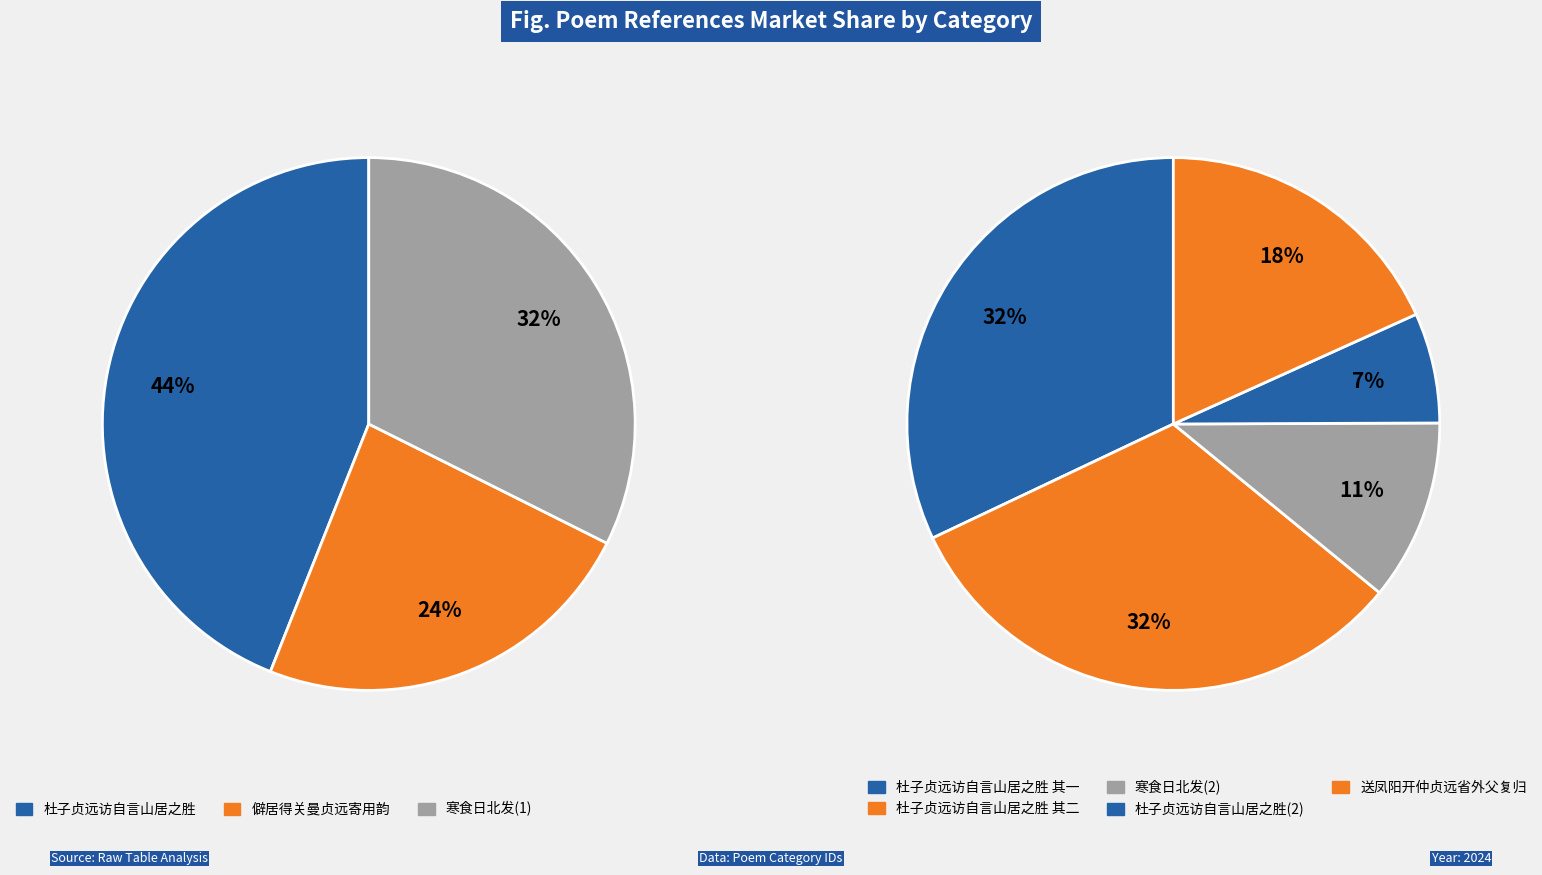

How many slices are in this pie chart?

8